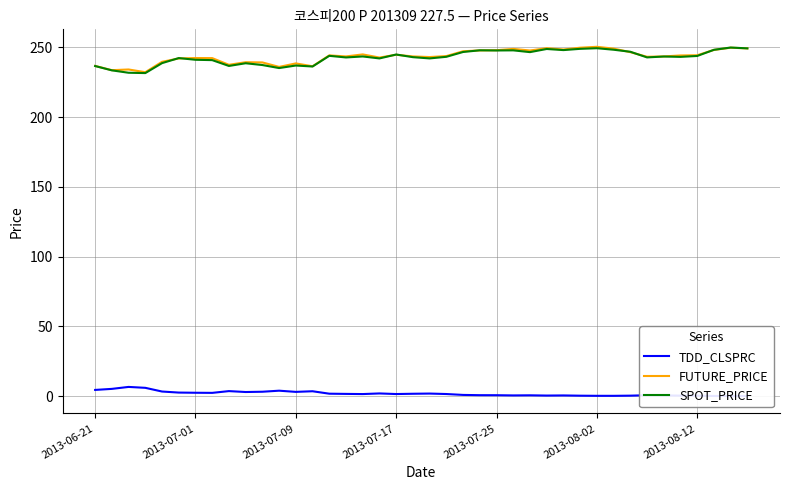

Does the chart display data point markers on the line(s)?

No